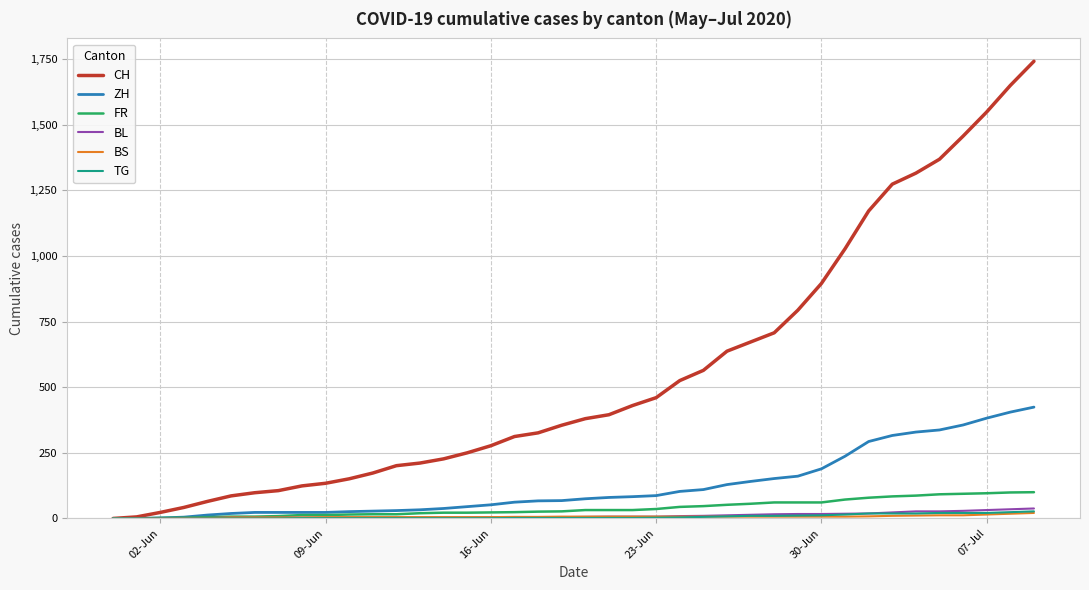

What is the greatest value displayed?

1741